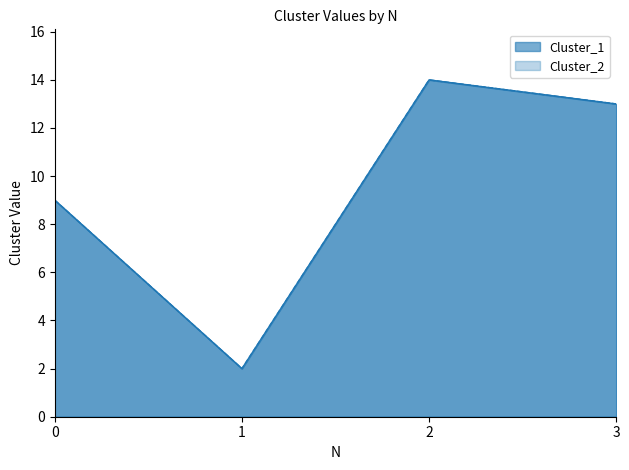

Is it true that Cluster_2 equals 0 at 1?

False